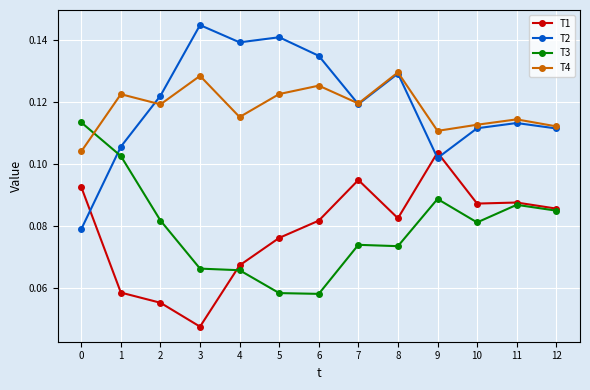

What is the total value across all series at 6?

0.4